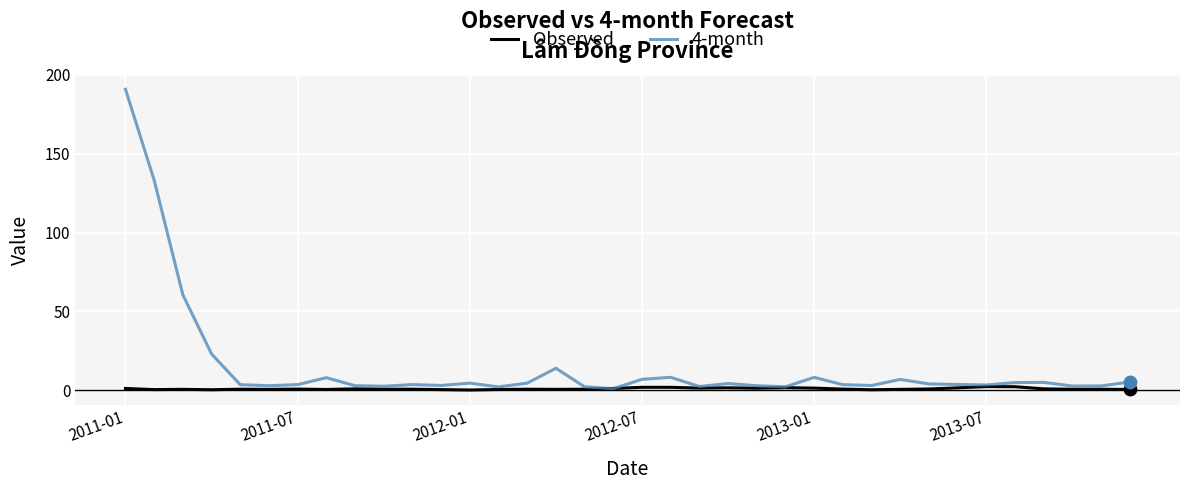

Which series has the widest spread of values?

4-month